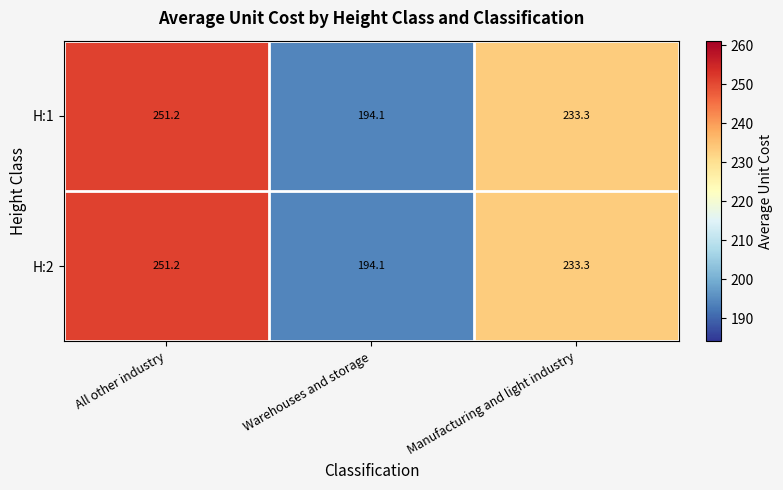

Is it true that H:2 equals 429.4 at All other industry?

False